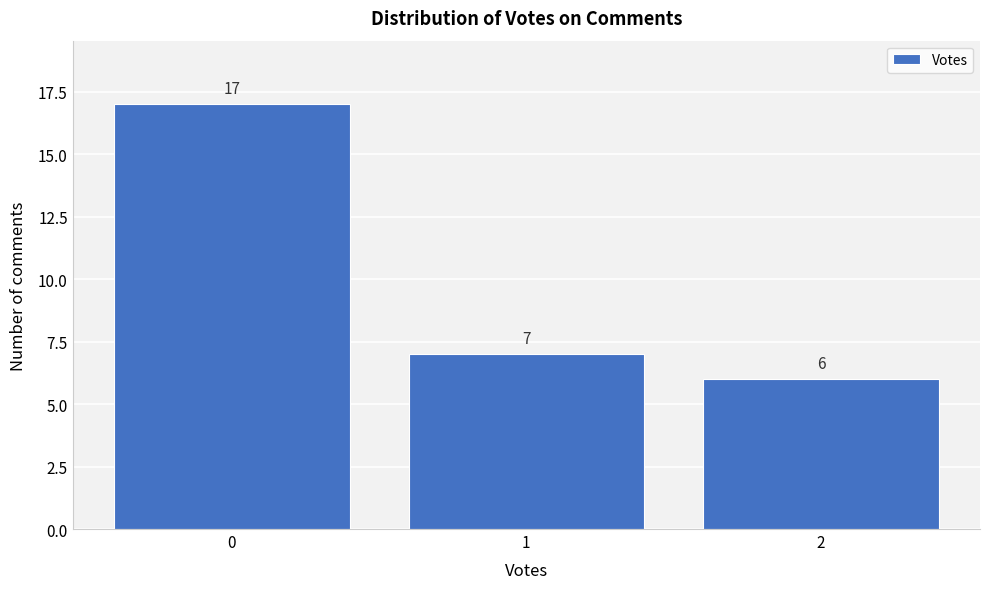

Over which range of the x-axis is the bar tallest?

-0.5 to 0.5